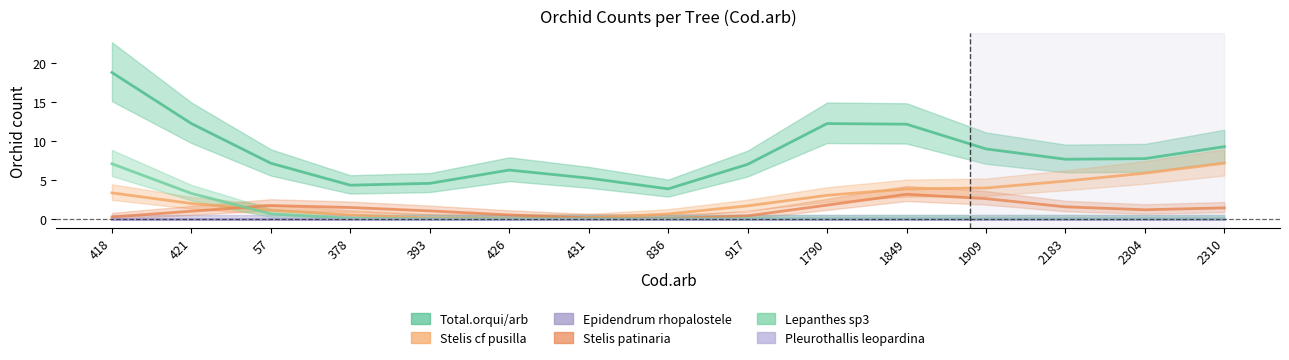

Reading right to left, list all the values displayed in this chart.

Total.orqui/arb: 2310=9.2	2304=7.7	2183=7.6	1909=9.0	1849=12.1	1790=12.2	917=7.0	836=3.8	431=5.2	426=6.2	393=4.5	378=4.3	57=7.1	421=12.2	418=18.7
Stelis cf pusilla: 2310=7.1	2304=5.8	2183=4.8	1909=3.9	1849=3.8	1790=3.0	917=1.7	836=0.6	431=0.1	426=0.0	393=0.1	378=0.5	57=1.1	421=2.0	418=3.3
Epidendrum rhopalostele: 2310=0.0	2304=0.0	2183=0.0	1909=0.0	1849=0.0	1790=0.0	917=0.0	836=0.0	431=0.0	426=0.0	393=0.0	378=0.0	57=0.0	421=0.0	418=0.0
Stelis patinaria: 2310=1.4	2304=1.2	2183=1.5	1909=2.6	1849=3.1	1790=1.8	917=0.4	836=0.0	431=0.1	426=0.5	393=1.0	378=1.5	57=1.7	421=1.0	418=0.2
Lepanthes sp3: 2310=0.0	2304=0.0	2183=0.0	1909=0.0	1849=0.0	1790=0.0	917=0.0	836=0.0	431=0.0	426=0.0	393=0.0	378=0.1	57=0.6	421=3.3	418=7.1
Pleurothallis leopardina: 2310=0.0	2304=0.0	2183=0.0	1909=0.0	1849=0.0	1790=0.0	917=0.0	836=0.0	431=0.0	426=0.0	393=0.0	378=0.0	57=0.0	421=0.0	418=0.0